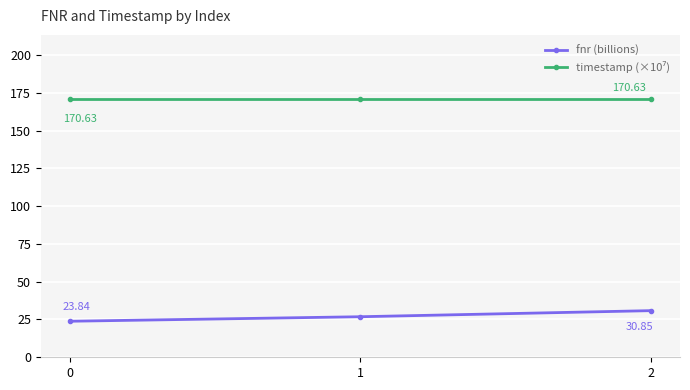

What is the difference between the second highest and minimum values in the fnr (billions) series?

3.0